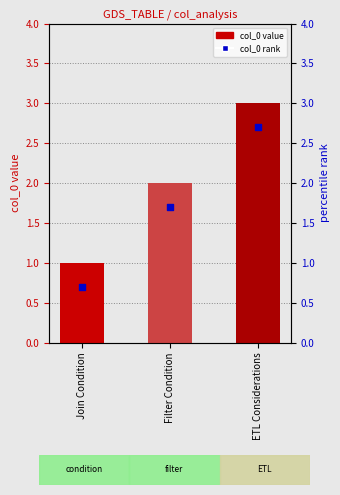

At which category is the sum across all series the highest?

ETL Considerations